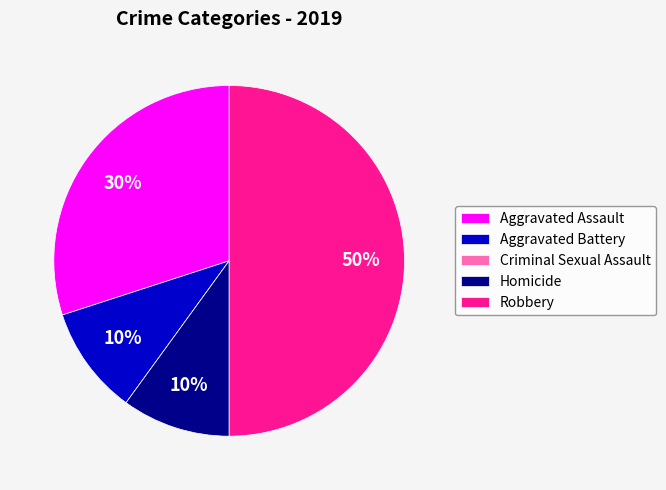

To the nearest percent, what is the average slice percentage?

20%